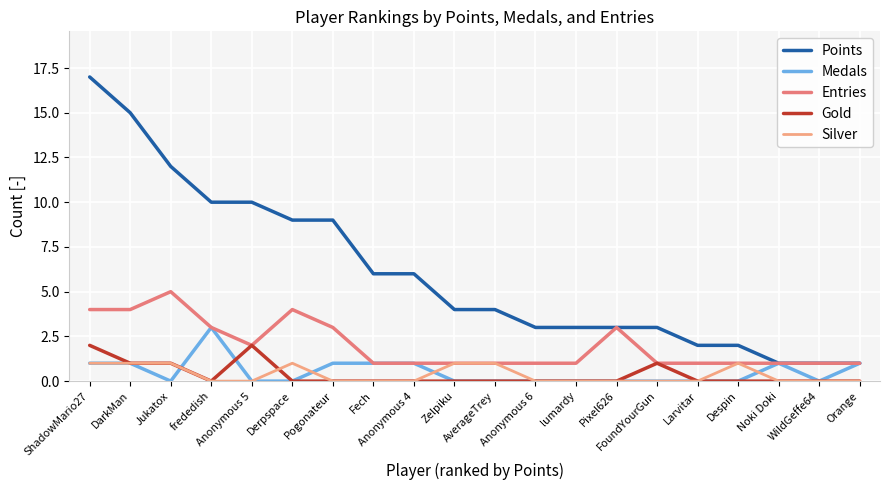

Is this an area chart (filled region under the line)?

No